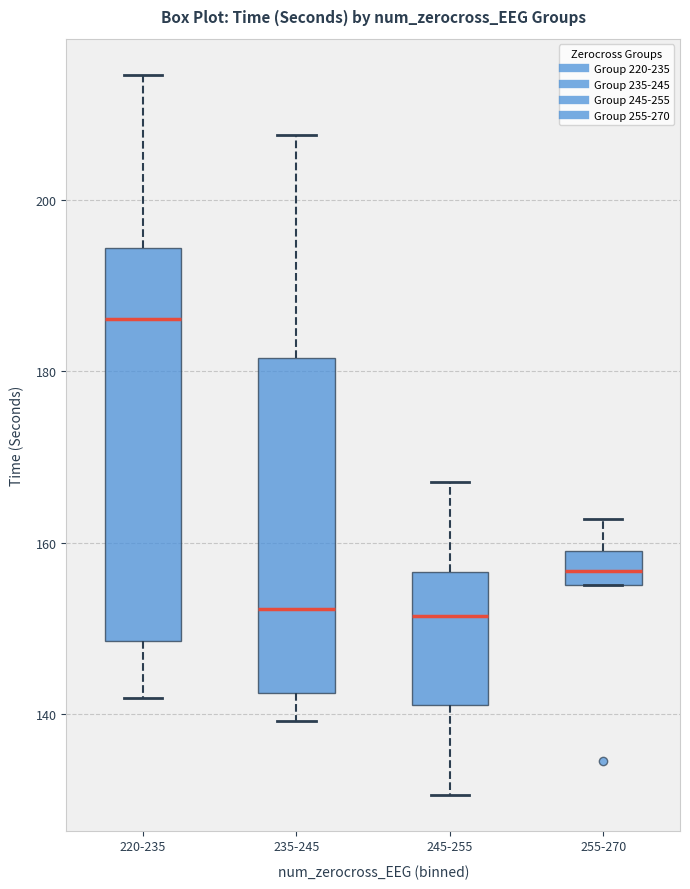

Reading left to right, read every box against the y-axis: the position of its median line, the range the box covers, and the ends of its whiskers. The values are not printed on the chart, so give them approximately, as read against the axis.

220-235: median 186, box 148 to 194, whiskers 142 to 214
235-245: median 152, box 142 to 182, whiskers 140 to 208
245-255: median 152, box 140 to 156, whiskers 130 to 168
255-270: median 156 (inside the box), box 156 to 160, whiskers 156 to 162